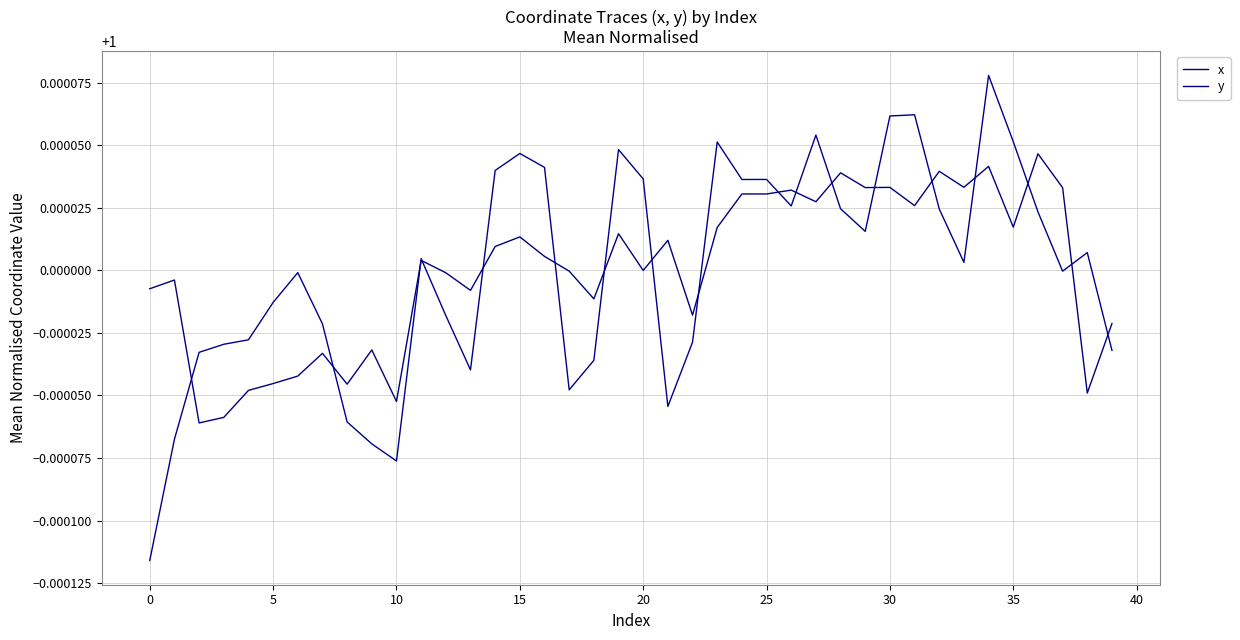

Does the chart have visible grid lines?

Yes